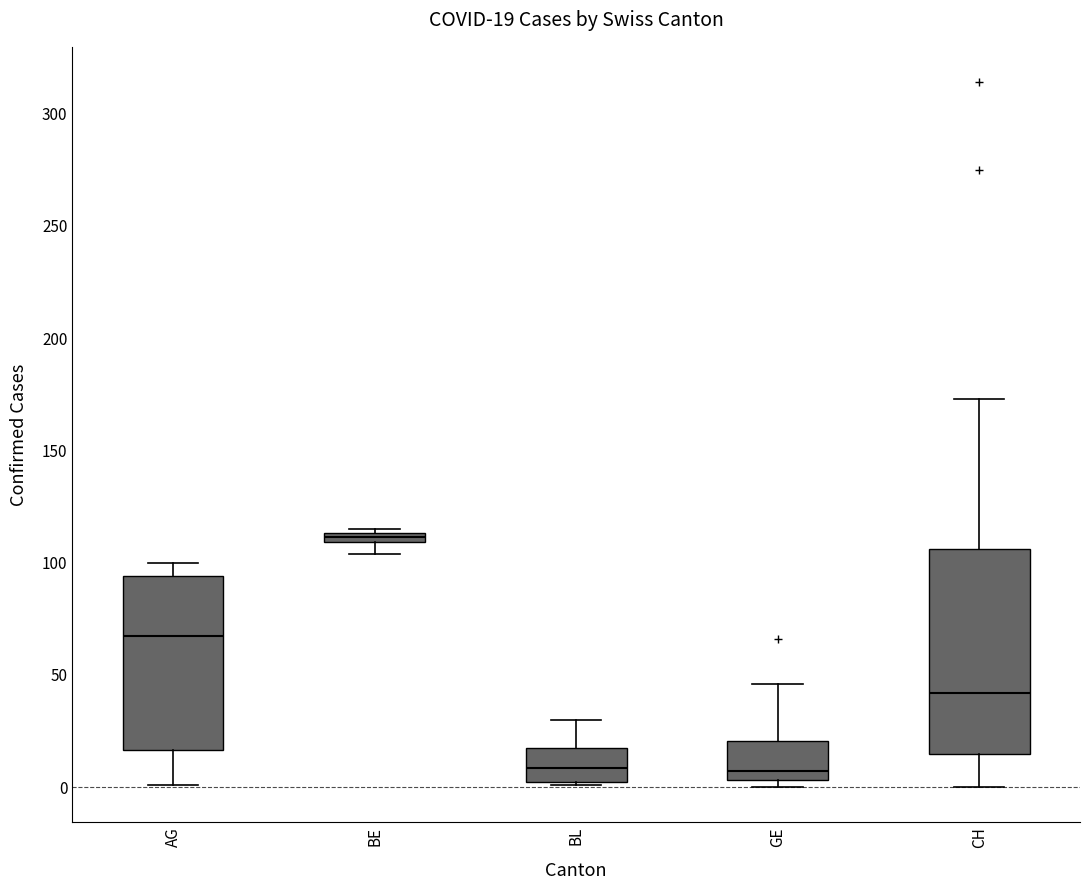

Which box's median line is the highest?

BE